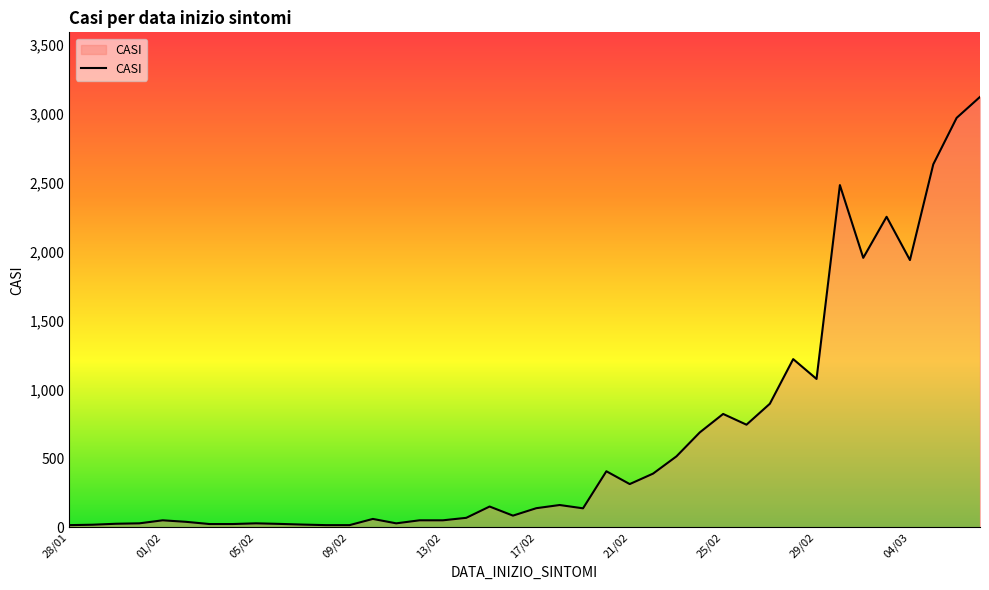

What is the maximum value shown in the chart?

3125